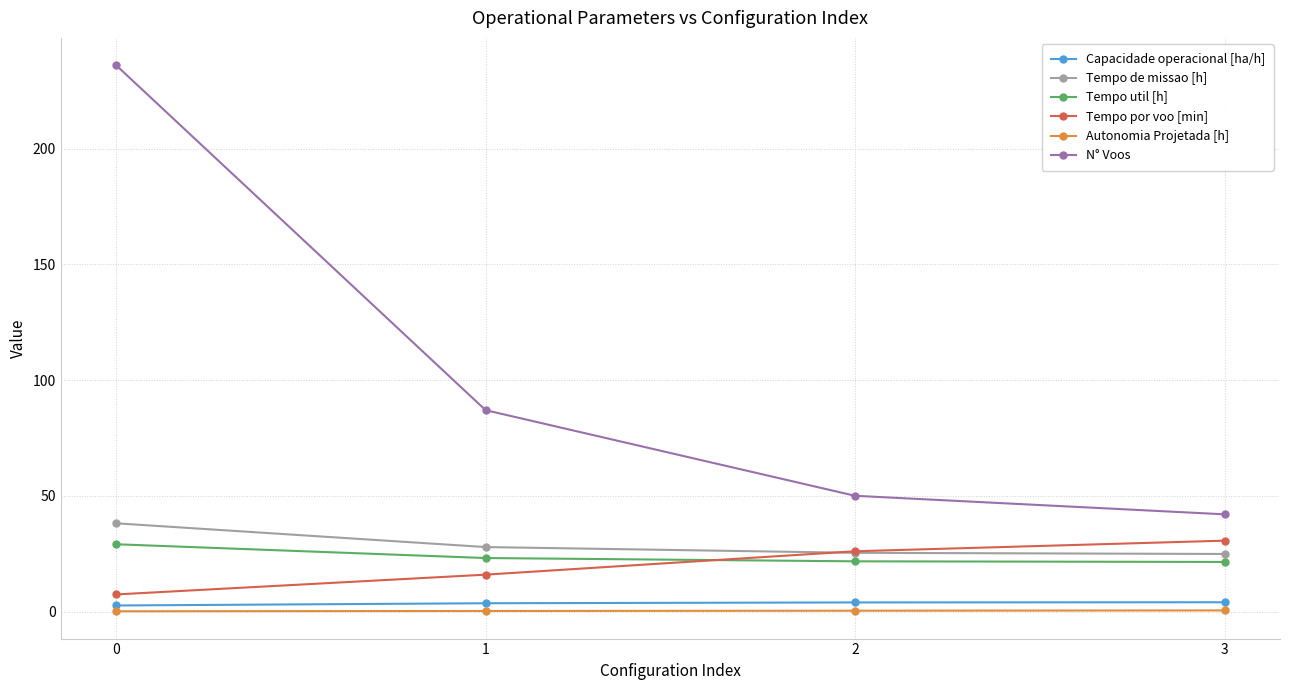

The value of Autonomia Projetada [h] at 3 is 0.5. True or false?

True